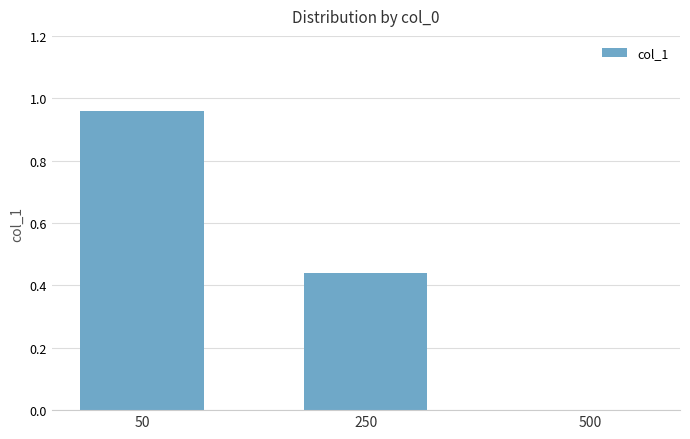

At which category does the chart reach its peak across all series?

50